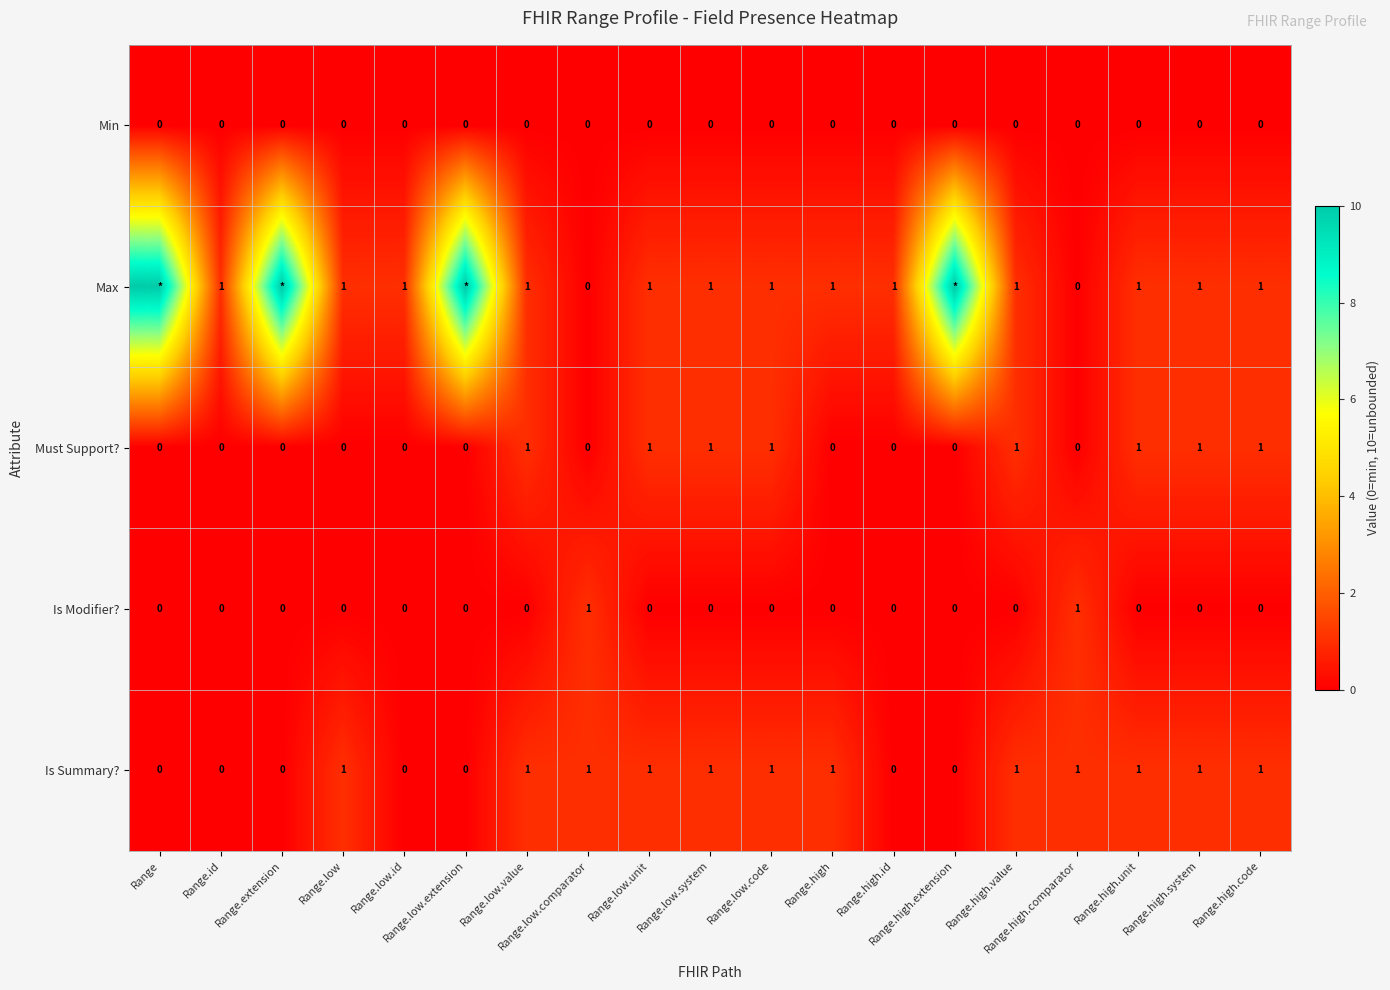

What is the sum of all Is Summary? values?

12